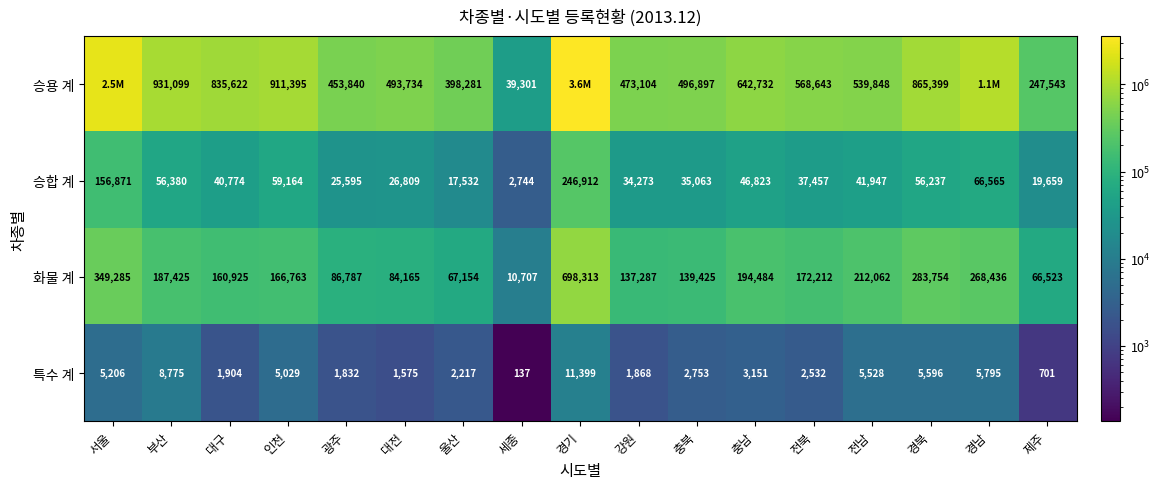

Count the number of categories in the chart.

17